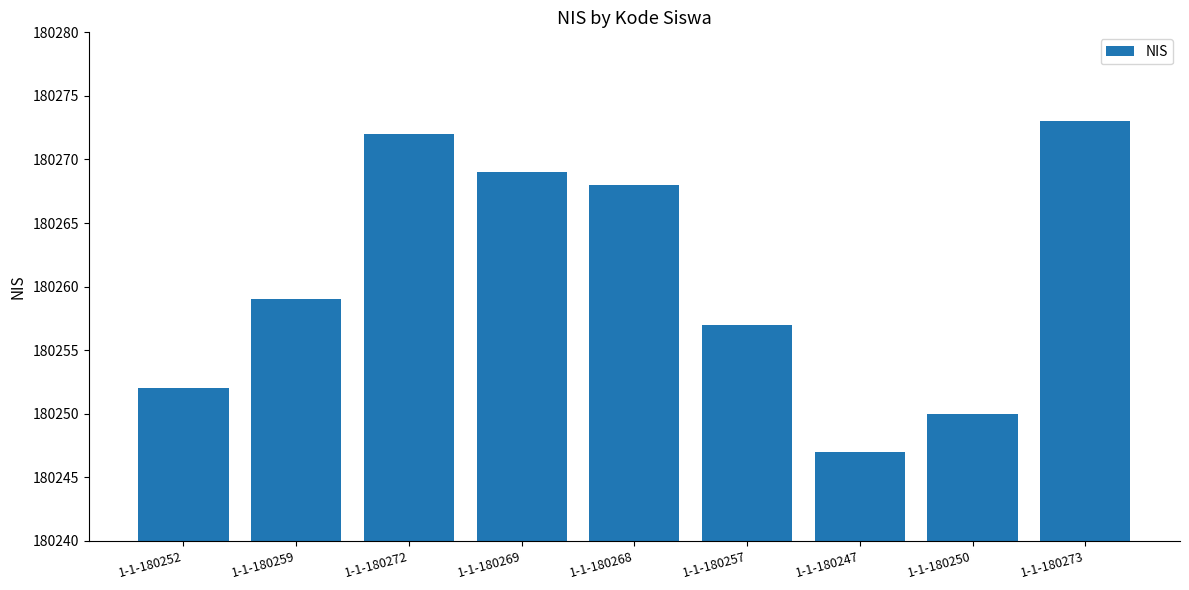

Between 1-1-180252 and 1-1-180257, which is larger?

1-1-180257